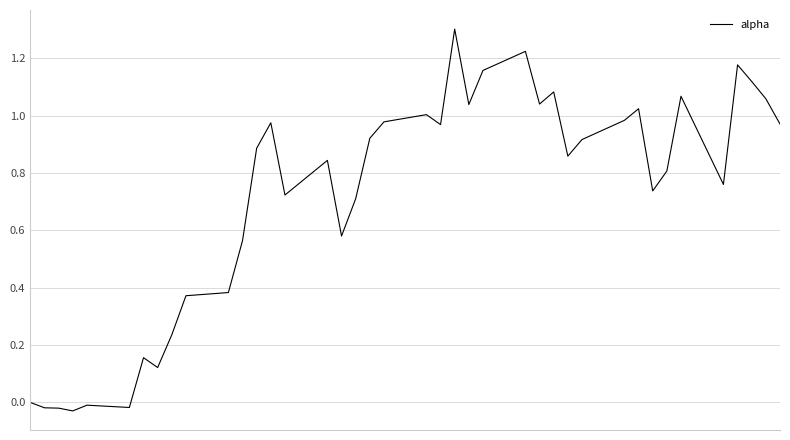

What is the difference between the maximum and minimum values?

1.3